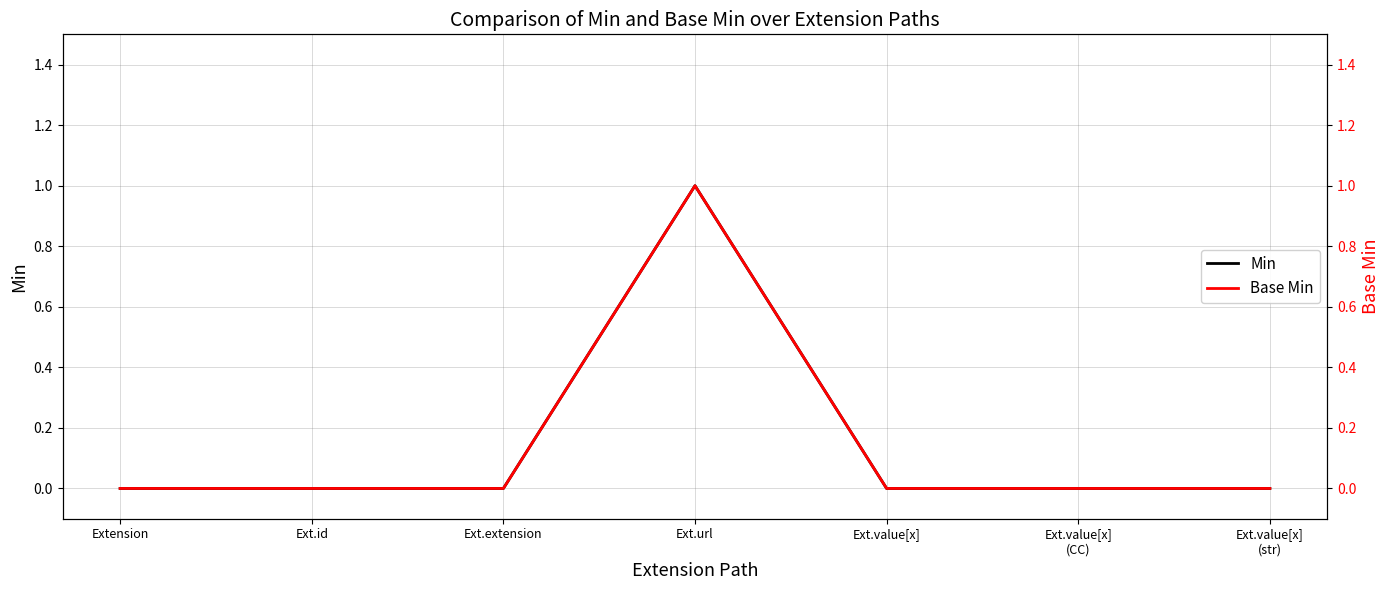

Count the number of categories in the chart.

7